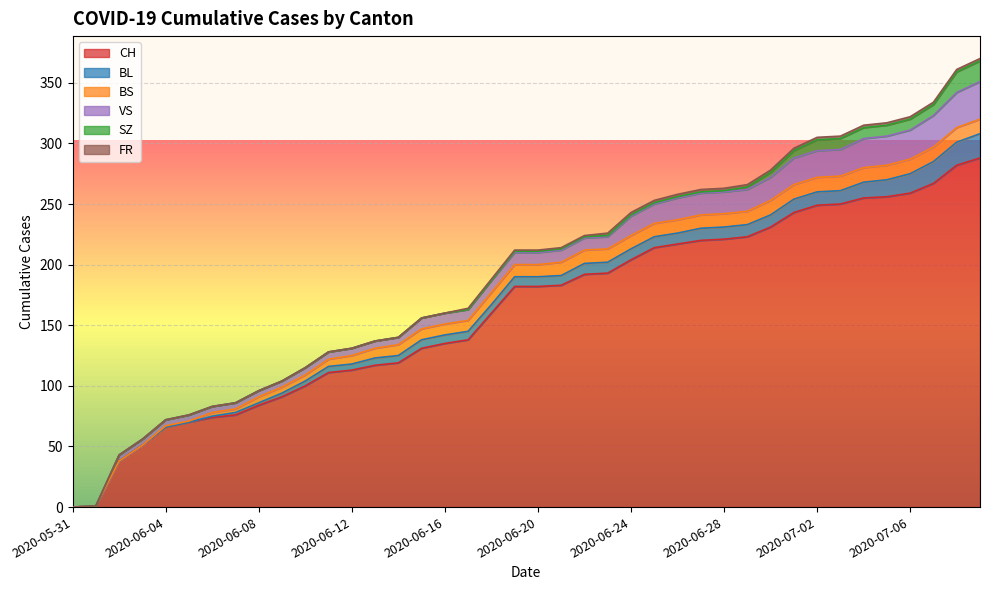

Reading left to right, extract all data points from this chart.

CH: 2020-05-31=0	2020-06-01=1	2020-06-02=38	2020-06-03=51	2020-06-04=66	2020-06-05=70	2020-06-06=74	2020-06-07=76	2020-06-08=84	2020-06-09=91	2020-06-10=100	2020-06-11=111	2020-06-12=113	2020-06-13=117	2020-06-14=119	2020-06-15=131	2020-06-16=135	2020-06-17=138	2020-06-18=160	2020-06-19=182	2020-06-20=182	2020-06-21=183	2020-06-22=192	2020-06-23=193	2020-06-24=204	2020-06-25=214	2020-06-26=217	2020-06-27=220	2020-06-28=221	2020-06-29=223	2020-06-30=231	2020-07-01=243	2020-07-02=249	2020-07-03=250	2020-07-04=255	2020-07-05=256	2020-07-06=259	2020-07-07=267	2020-07-08=282	2020-07-09=288
BL: 2020-05-31=0	2020-06-01=0	2020-06-02=0	2020-06-03=0	2020-06-04=0	2020-06-05=0	2020-06-06=1	2020-06-07=2	2020-06-08=2	2020-06-09=3	2020-06-10=4	2020-06-11=5	2020-06-12=5	2020-06-13=6	2020-06-14=6	2020-06-15=7	2020-06-16=7	2020-06-17=7	2020-06-18=7	2020-06-19=8	2020-06-20=8	2020-06-21=8	2020-06-22=9	2020-06-23=9	2020-06-24=9	2020-06-25=9	2020-06-26=9	2020-06-27=10	2020-06-28=10	2020-06-29=10	2020-06-30=10	2020-07-01=11	2020-07-02=11	2020-07-03=11	2020-07-04=13	2020-07-05=14	2020-07-06=16	2020-07-07=18	2020-07-08=19	2020-07-09=20
BS: 2020-05-31=0	2020-06-01=0	2020-06-02=0	2020-06-03=0	2020-06-04=1	2020-06-05=1	2020-06-06=3	2020-06-07=3	2020-06-08=5	2020-06-09=5	2020-06-10=5	2020-06-11=6	2020-06-12=7	2020-06-13=8	2020-06-14=9	2020-06-15=9	2020-06-16=9	2020-06-17=9	2020-06-18=10	2020-06-19=10	2020-06-20=10	2020-06-21=11	2020-06-22=11	2020-06-23=11	2020-06-24=11	2020-06-25=11	2020-06-26=11	2020-06-27=11	2020-06-28=11	2020-06-29=11	2020-06-30=12	2020-07-01=12	2020-07-02=12	2020-07-03=12	2020-07-04=12	2020-07-05=12	2020-07-06=12	2020-07-07=12	2020-07-08=12	2020-07-09=12
SZ: 2020-05-31=0	2020-06-01=0	2020-06-02=0	2020-06-03=0	2020-06-04=0	2020-06-05=0	2020-06-06=0	2020-06-07=0	2020-06-08=0	2020-06-09=0	2020-06-10=0	2020-06-11=0	2020-06-12=0	2020-06-13=0	2020-06-14=0	2020-06-15=0	2020-06-16=0	2020-06-17=0	2020-06-18=0	2020-06-19=1	2020-06-20=1	2020-06-21=1	2020-06-22=1	2020-06-23=1	2020-06-24=1	2020-06-25=1	2020-06-26=1	2020-06-27=1	2020-06-28=1	2020-06-29=2	2020-06-30=4	2020-07-01=6	2020-07-02=9	2020-07-03=9	2020-07-04=9	2020-07-05=9	2020-07-06=9	2020-07-07=9	2020-07-08=17	2020-07-09=17
VS: 2020-05-31=0	2020-06-01=0	2020-06-02=5	2020-06-03=5	2020-06-04=5	2020-06-05=5	2020-06-06=5	2020-06-07=5	2020-06-08=5	2020-06-09=5	2020-06-10=6	2020-06-11=6	2020-06-12=6	2020-06-13=6	2020-06-14=6	2020-06-15=9	2020-06-16=9	2020-06-17=9	2020-06-18=10	2020-06-19=10	2020-06-20=10	2020-06-21=10	2020-06-22=10	2020-06-23=10	2020-06-24=16	2020-06-25=16	2020-06-26=18	2020-06-27=18	2020-06-28=18	2020-06-29=18	2020-06-30=19	2020-07-01=22	2020-07-02=22	2020-07-03=22	2020-07-04=24	2020-07-05=24	2020-07-06=24	2020-07-07=26	2020-07-08=29	2020-07-09=31
FR: 2020-05-31=0	2020-06-01=0	2020-06-02=0	2020-06-03=0	2020-06-04=0	2020-06-05=0	2020-06-06=0	2020-06-07=0	2020-06-08=0	2020-06-09=0	2020-06-10=0	2020-06-11=0	2020-06-12=0	2020-06-13=0	2020-06-14=0	2020-06-15=0	2020-06-16=0	2020-06-17=1	2020-06-18=1	2020-06-19=1	2020-06-20=1	2020-06-21=1	2020-06-22=1	2020-06-23=2	2020-06-24=2	2020-06-25=2	2020-06-26=2	2020-06-27=2	2020-06-28=2	2020-06-29=2	2020-06-30=2	2020-07-01=2	2020-07-02=2	2020-07-03=2	2020-07-04=2	2020-07-05=2	2020-07-06=2	2020-07-07=2	2020-07-08=2	2020-07-09=2